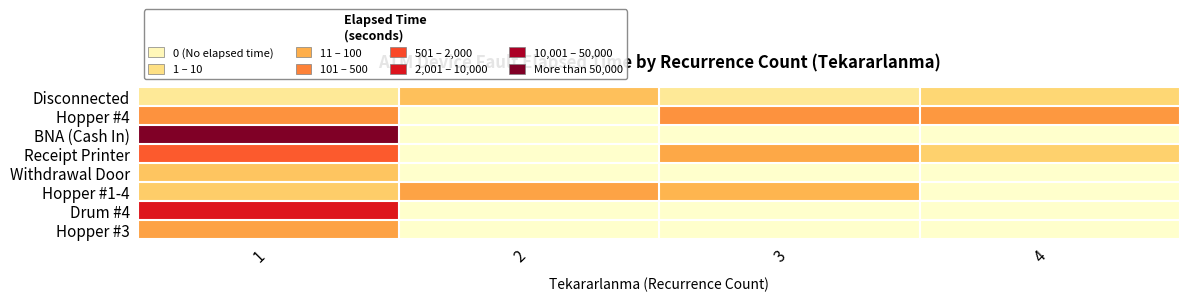

Between 1 and 2, which series saw the biggest shift?

BNA (Cash In)